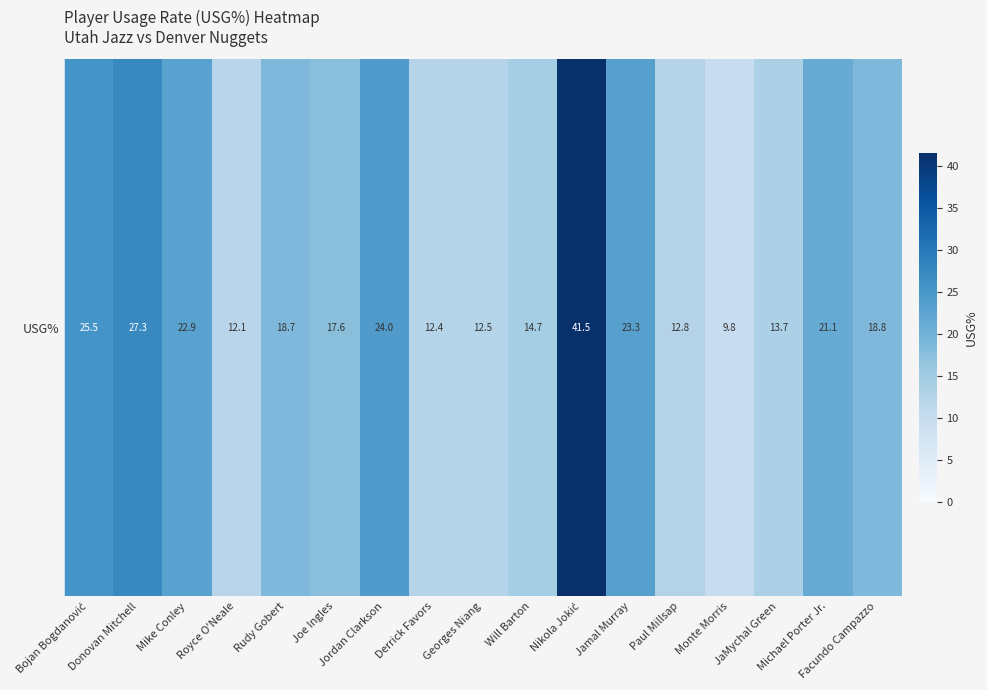

Reading right to left, extract all data points from this chart.

18.8	21.1	13.7	9.8	12.8	23.3	41.5	14.7	12.5	12.4	24.0	17.6	18.7	12.1	22.9	27.3	25.5